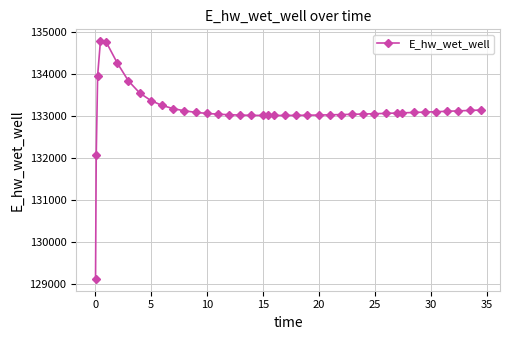

What is the value of the 37th point from the left?

133114.5